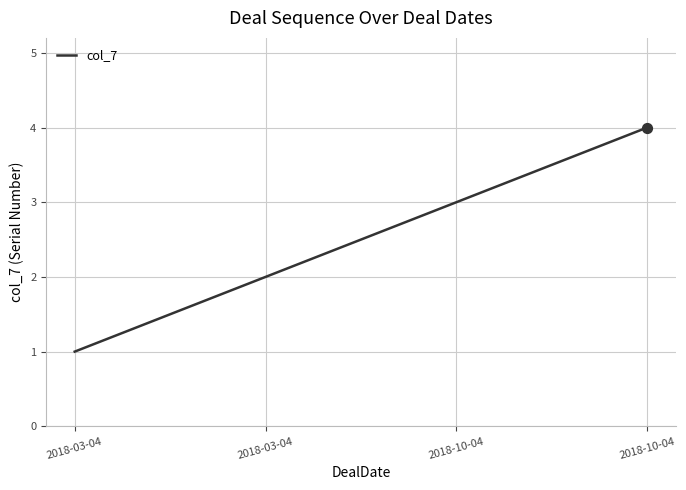

Which has a higher value, 2018-03-04 or 2018-10-04?

2018-10-04